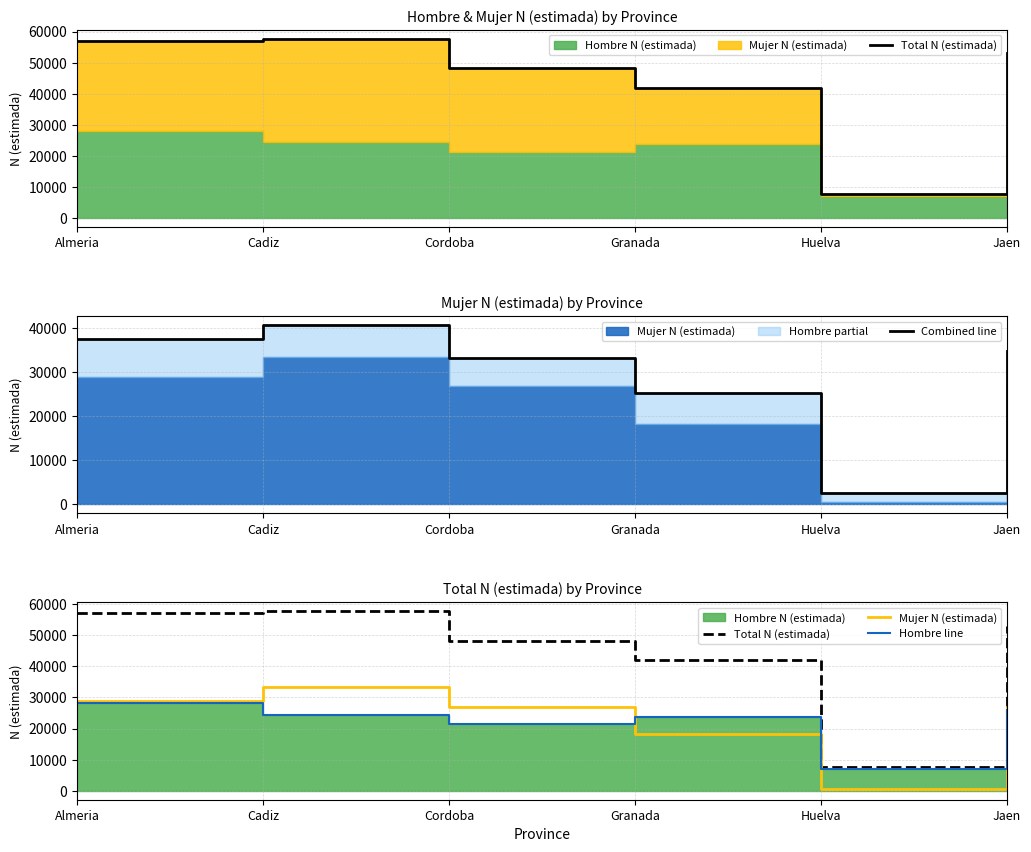

What is the average value of the Hombre line series?

21775.5